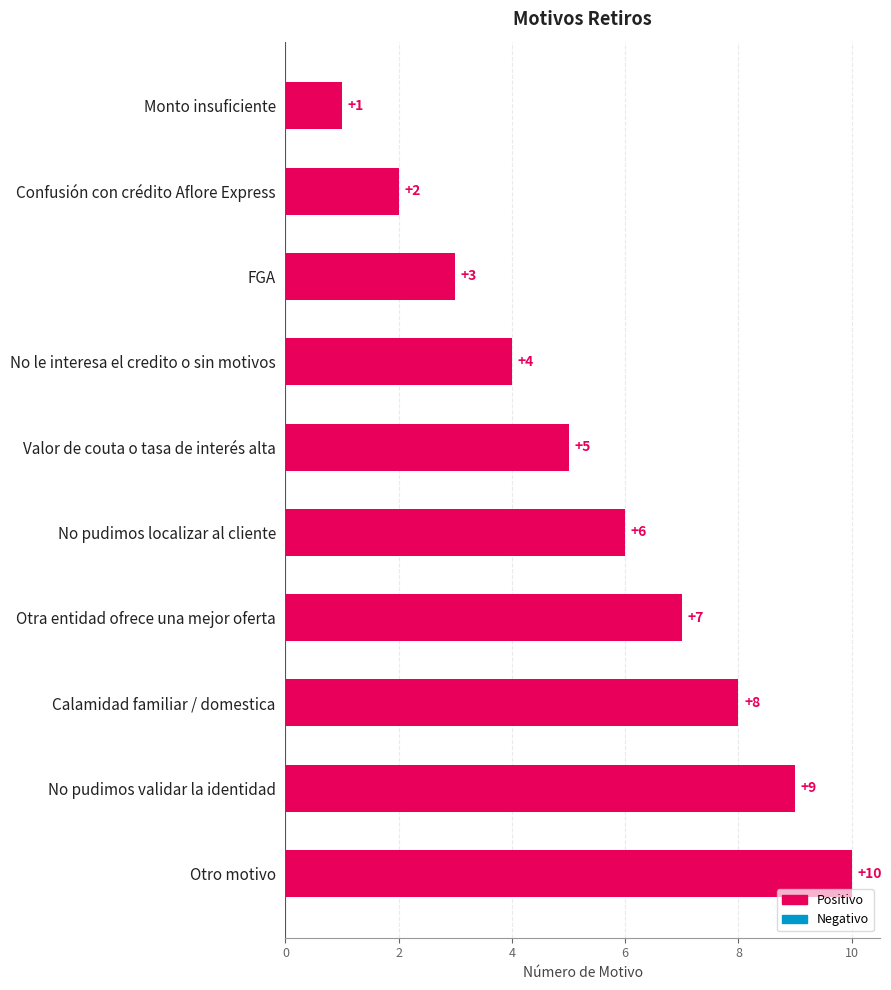

How many series are shown in this chart?

1